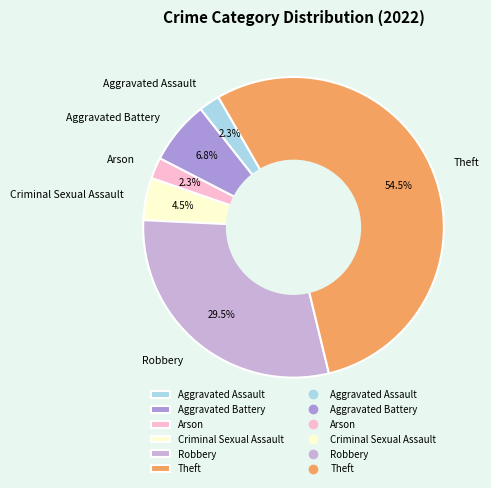

To the nearest percent, what is the difference between the largest and smallest slice percentages?

52%